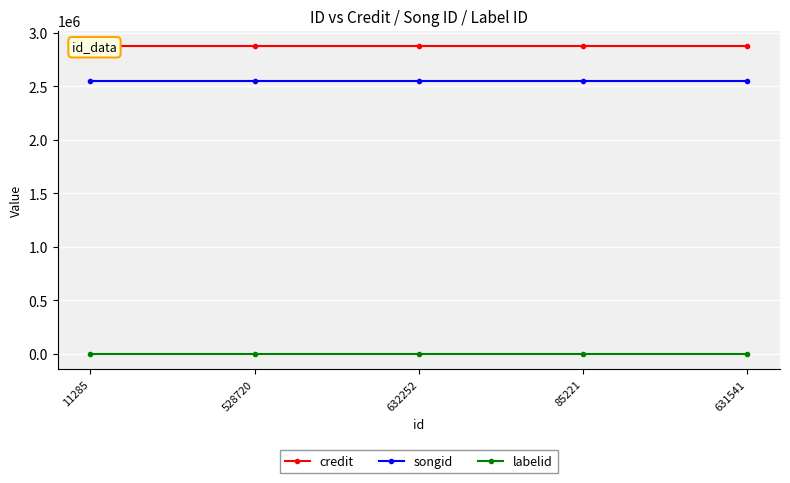

At how many categories does at least one series exceed 81619?

5